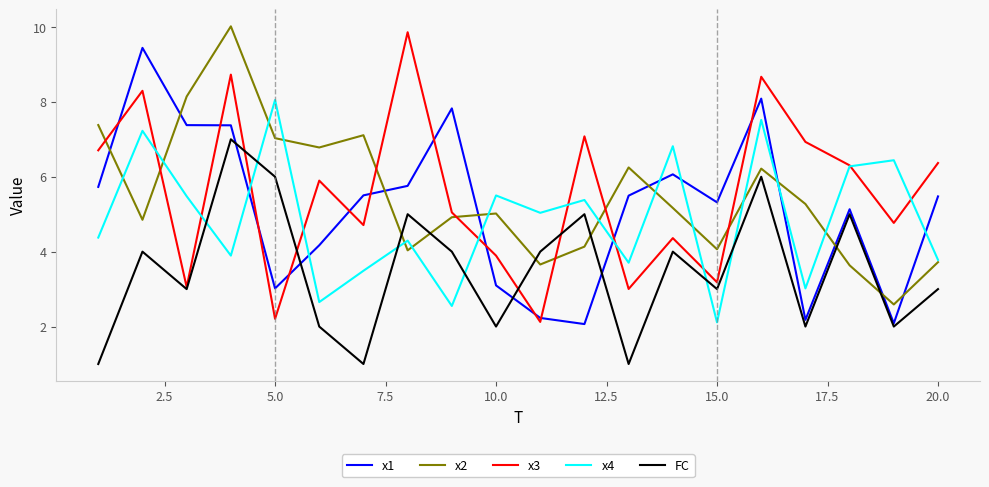

What is the smallest value displayed?

1.0